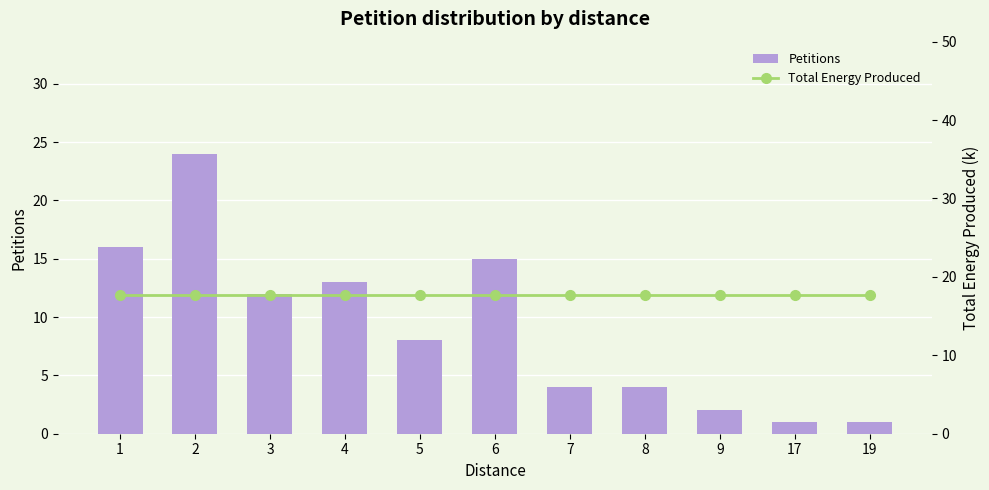

True or false: Petitions has a value of 3.8 at 4.

False